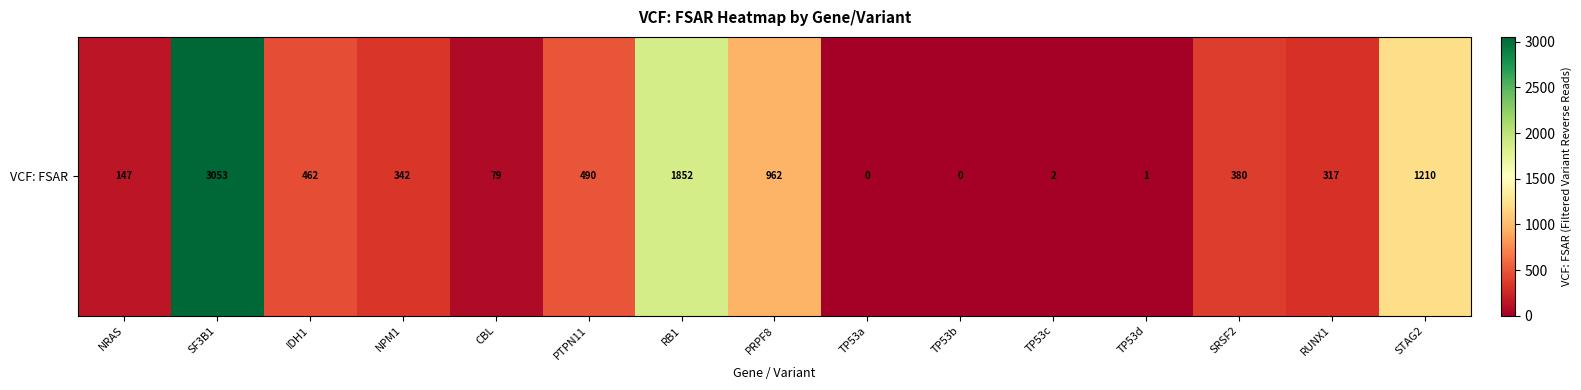

What is the difference between the maximum and second lowest values?

3053